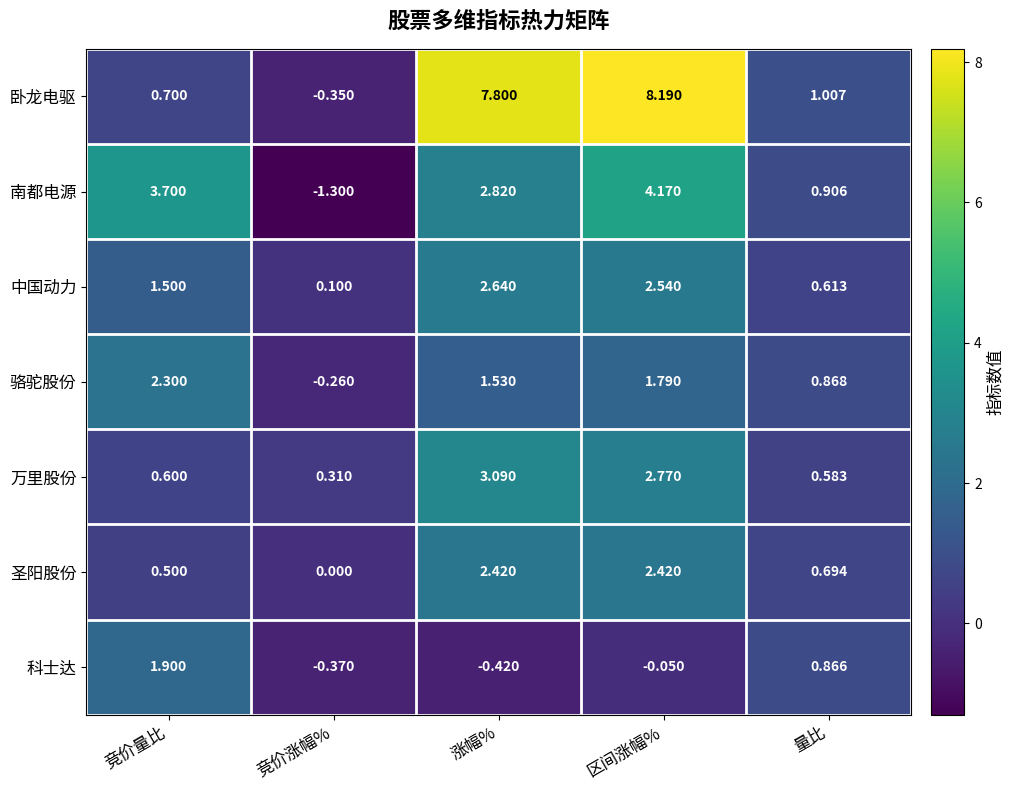

What is the difference between the highest and lowest values at 量比?

0.4